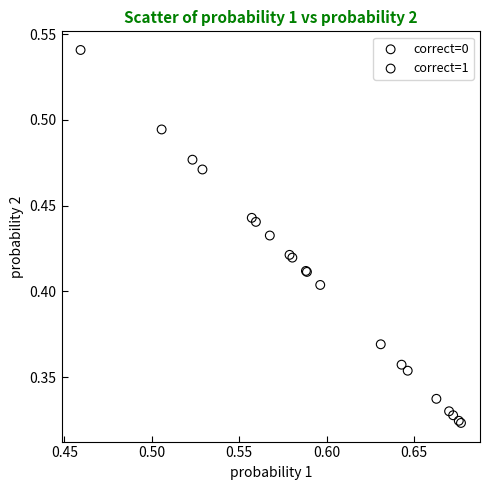

Which series contains the highest Y value?

correct=0